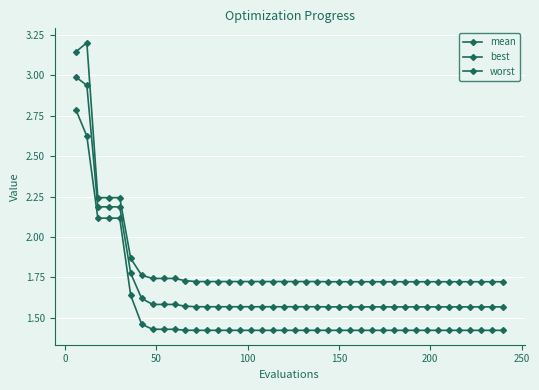

List the series in order of their overall mean, highest first.

worst, mean, best